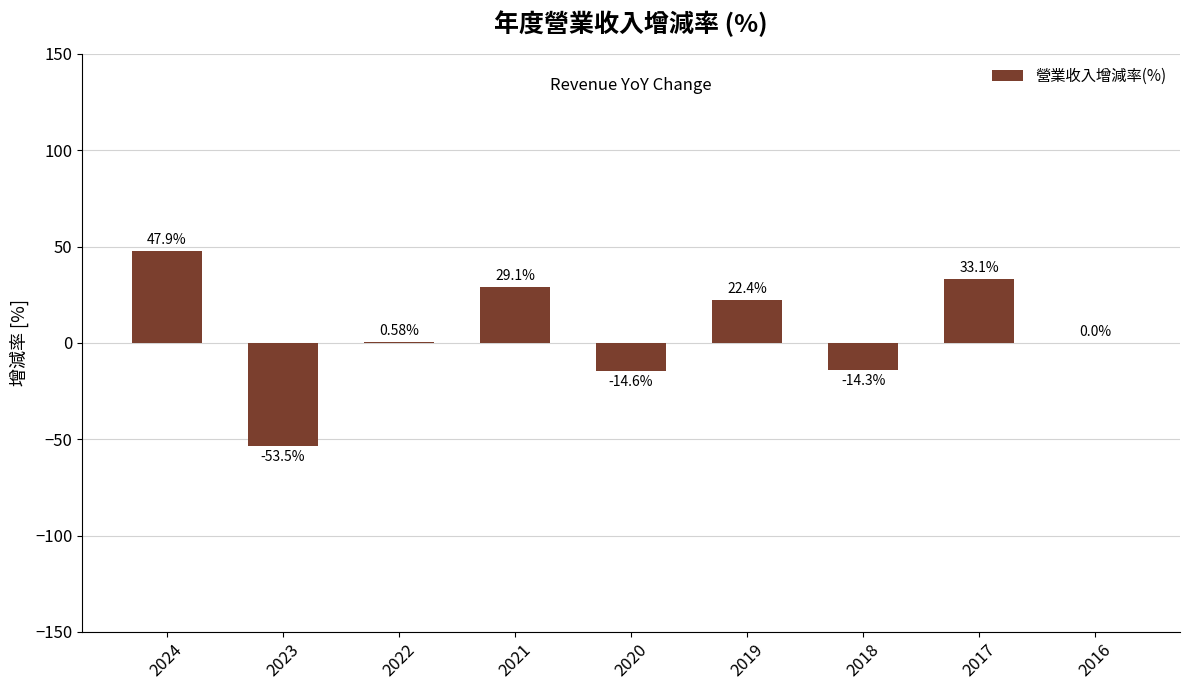

How many distinct data groups are displayed?

1